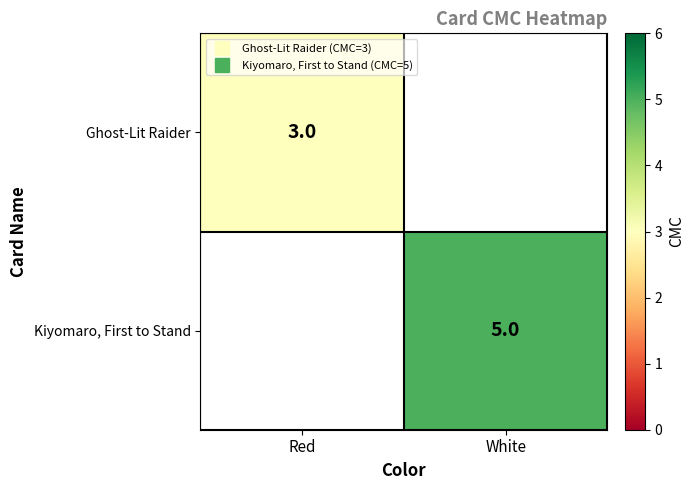

List the series in order of their peak value, lowest first.

Ghost-Lit Raider, Kiyomaro, First to Stand